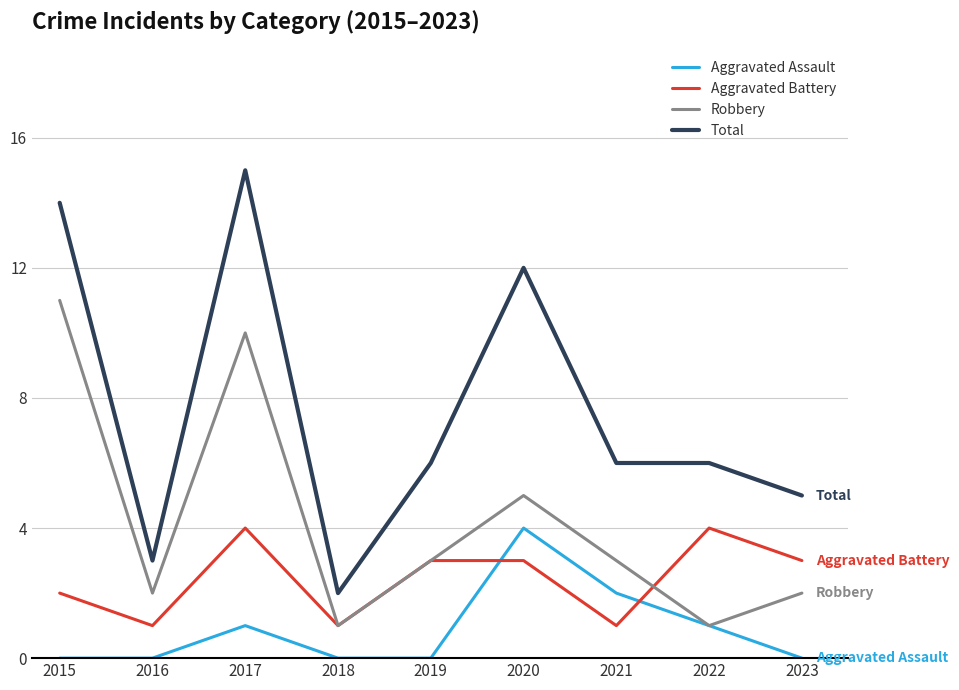

What is the sum of all Robbery values?

38